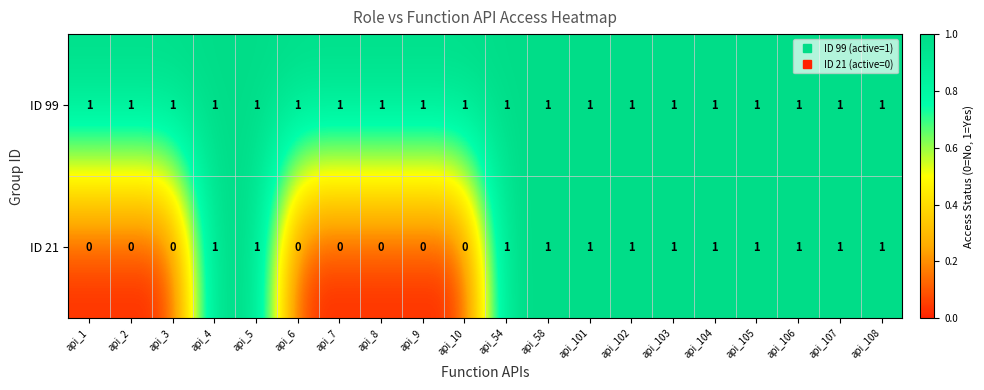

Which series has the largest total across all categories?

ID 99